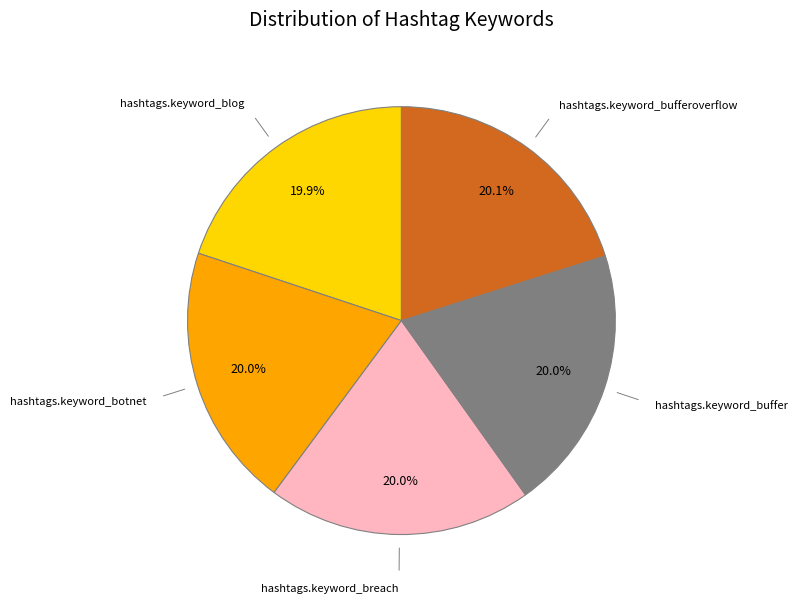

Is there any slice that represents more than half of the pie?

No